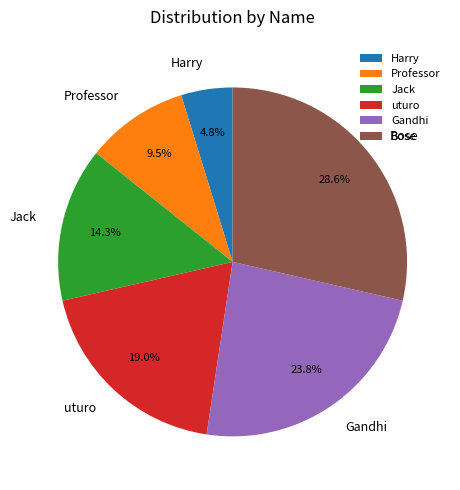

Rank the categories by value from highest to lowest.

Bose, Gandhi, uturo, Jack, Professor, Harry